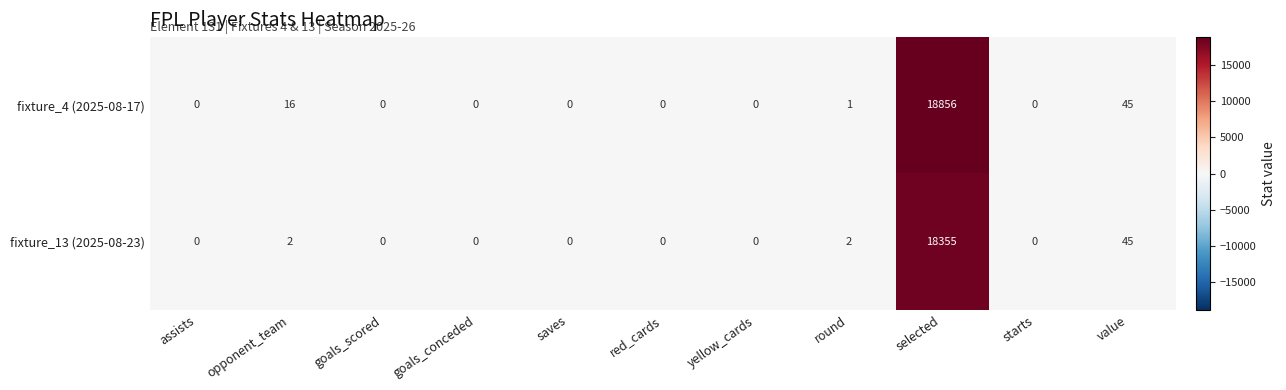

The fixture_4 (2025-08-17) series shows 0 at saves. True or false?

True